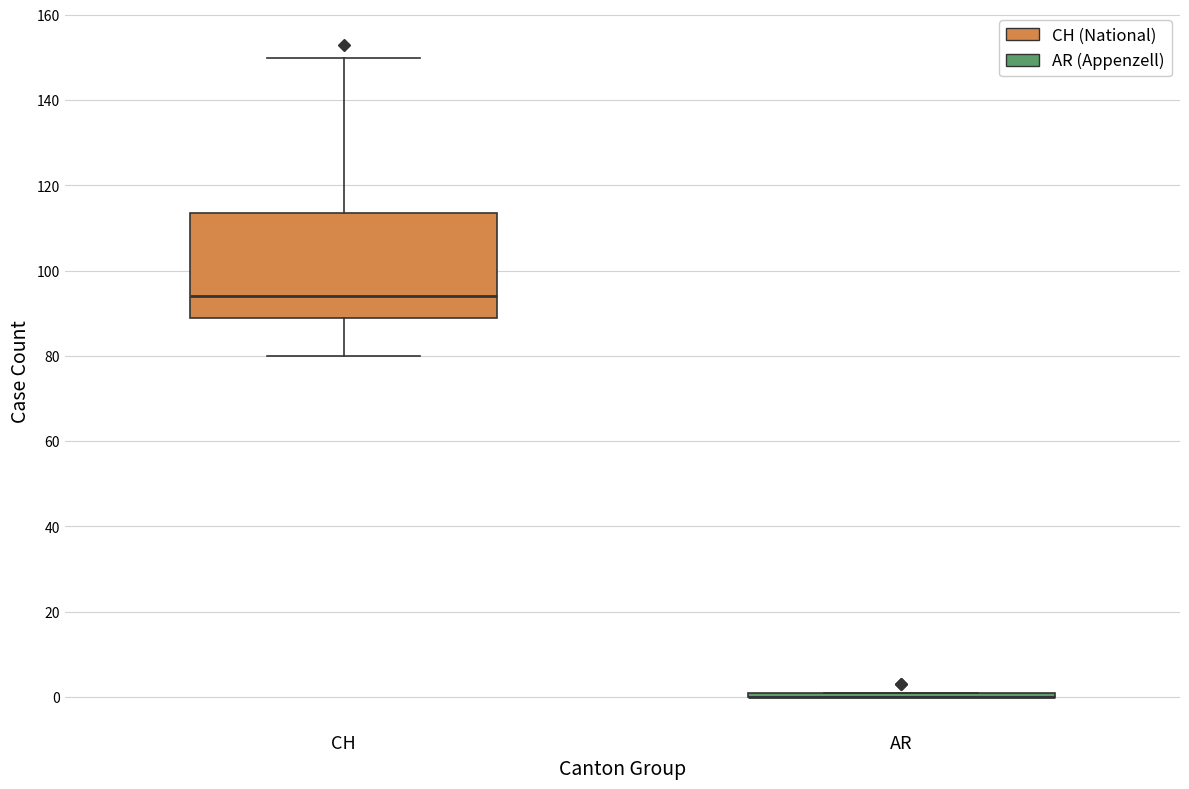

Which box is the tallest, from its lower edge to its upper edge?

CH